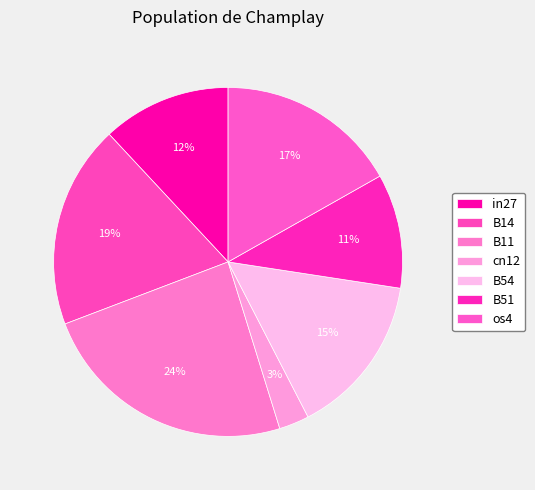

Rank the categories by value from highest to lowest.

B11, B14, os4, B54, in27, B51, cn12